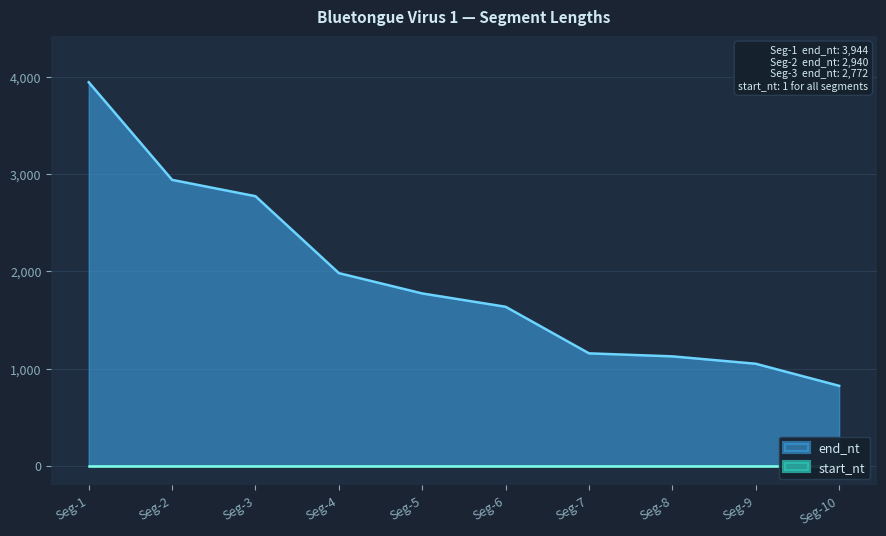

What is the change in value from Seg-3 to Seg-9?

-1723